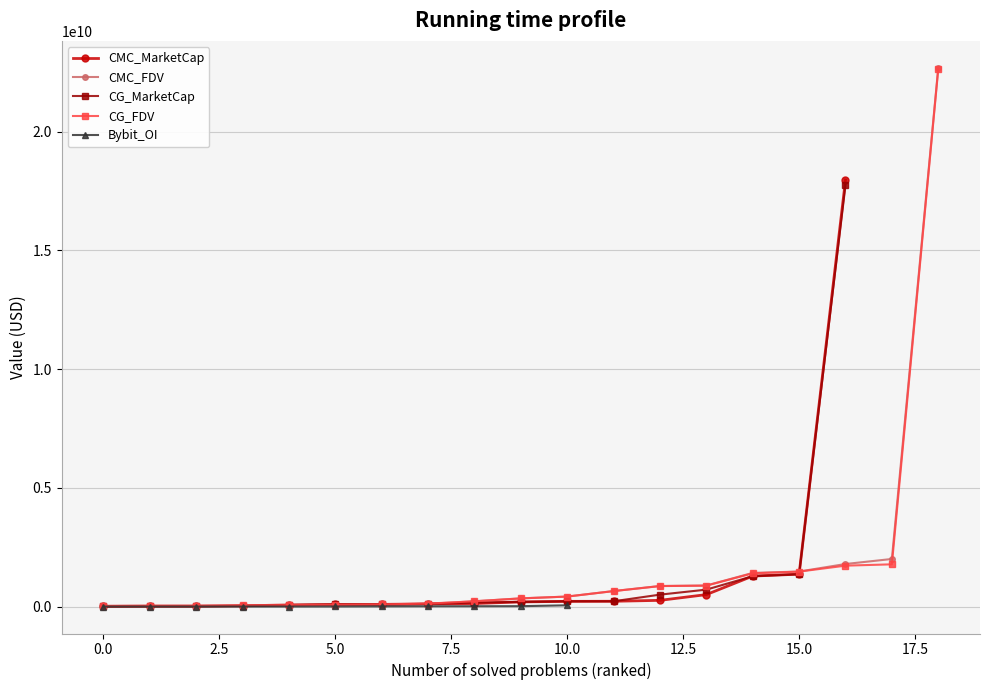

The CMC_FDV series shows 91625023.3 at AFC. True or false?

False